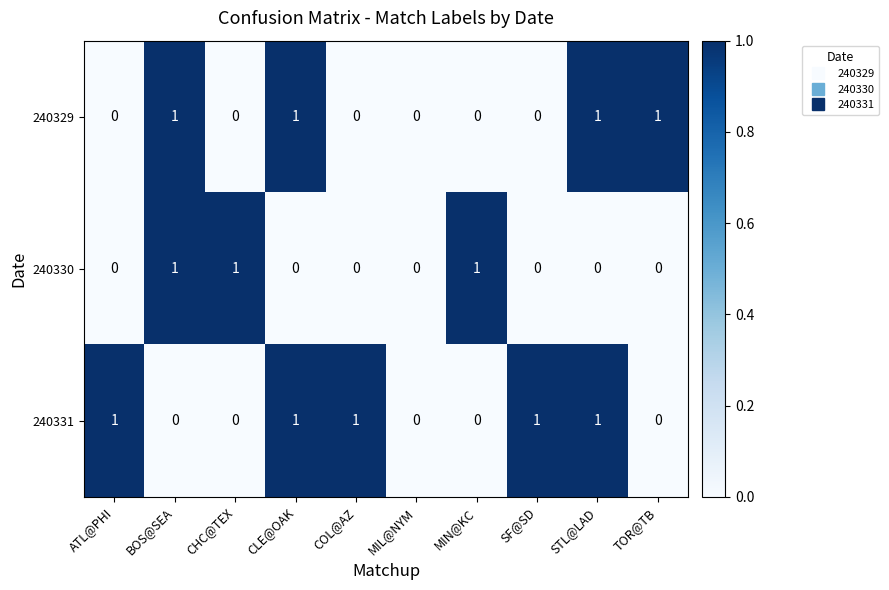

Reading right to left, transcribe all the data shown in this chart.

240329: TOR@TB=1	STL@LAD=1	SF@SD=0	MIN@KC=0	MIL@NYM=0	COL@AZ=0	CLE@OAK=1	CHC@TEX=0	BOS@SEA=1	ATL@PHI=0
240330: TOR@TB=0	STL@LAD=0	SF@SD=0	MIN@KC=1	MIL@NYM=0	COL@AZ=0	CLE@OAK=0	CHC@TEX=1	BOS@SEA=1	ATL@PHI=0
240331: TOR@TB=0	STL@LAD=1	SF@SD=1	MIN@KC=0	MIL@NYM=0	COL@AZ=1	CLE@OAK=1	CHC@TEX=0	BOS@SEA=0	ATL@PHI=1